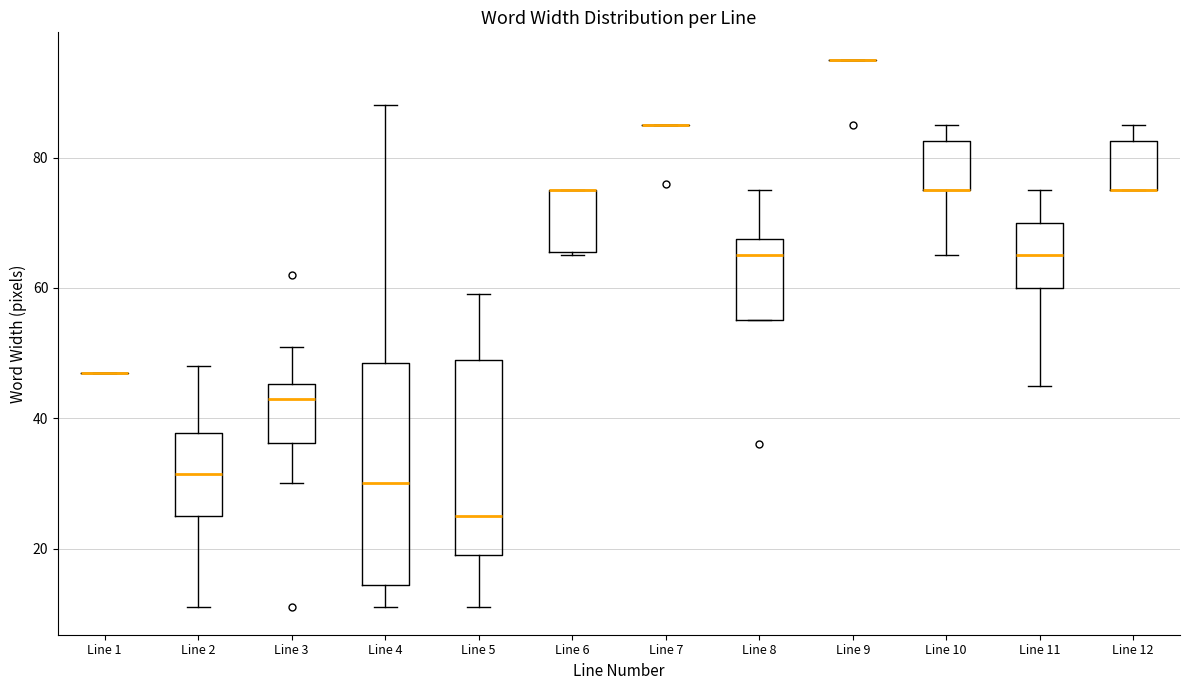

Reading left to right, read every box against the y-axis: the position of its median line, the range the box covers, and the ends of its whiskers. The values are not printed on the chart, so give them approximately, as read against the axis.

Line 1: box collapsed to a line at 48, whiskers 48 to 48
Line 2: median 32, box 26 to 38, whiskers 12 to 48
Line 3: median 44, box 36 to 46, whiskers 30 to 52
Line 4: median 30, box 14 to 48, whiskers 12 to 88
Line 5: median 26, box 20 to 50, whiskers 12 to 60
Line 6: median 76 (drawn on the box's upper edge), box 66 to 76, whiskers 66 to 76
Line 7: box collapsed to a line at 86, whiskers 86 to 86
Line 8: median 66, box 56 to 68, whiskers 56 to 76
Line 9: box collapsed to a line at 96, whiskers 96 to 96
Line 10: median 76 (drawn on the box's lower edge), box 76 to 82, whiskers 66 to 86
Line 11: median 66, box 60 to 70, whiskers 46 to 76
Line 12: median 76 (drawn on the box's lower edge), box 76 to 82, whiskers 76 to 86